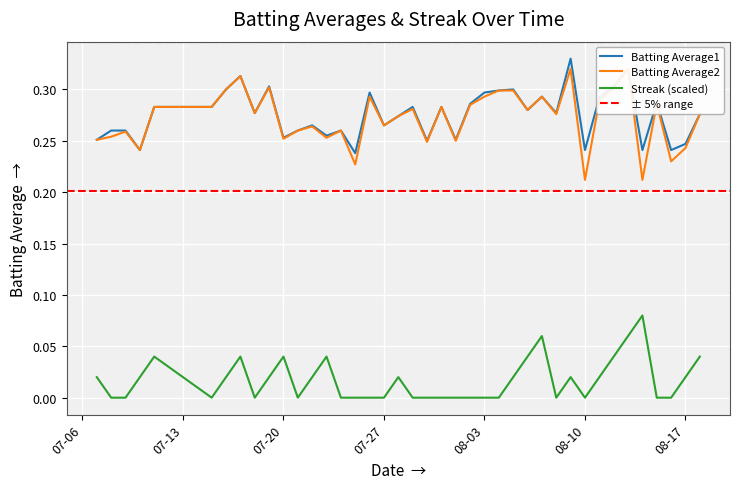

True or false: Batting Average1 and Streak (scaled) cross at least once.

False